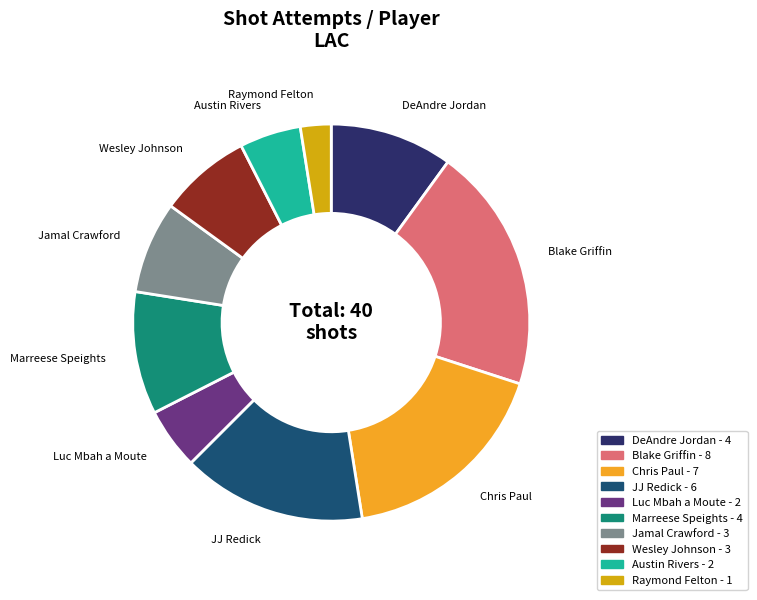

Count the number of slices in the pie.

10